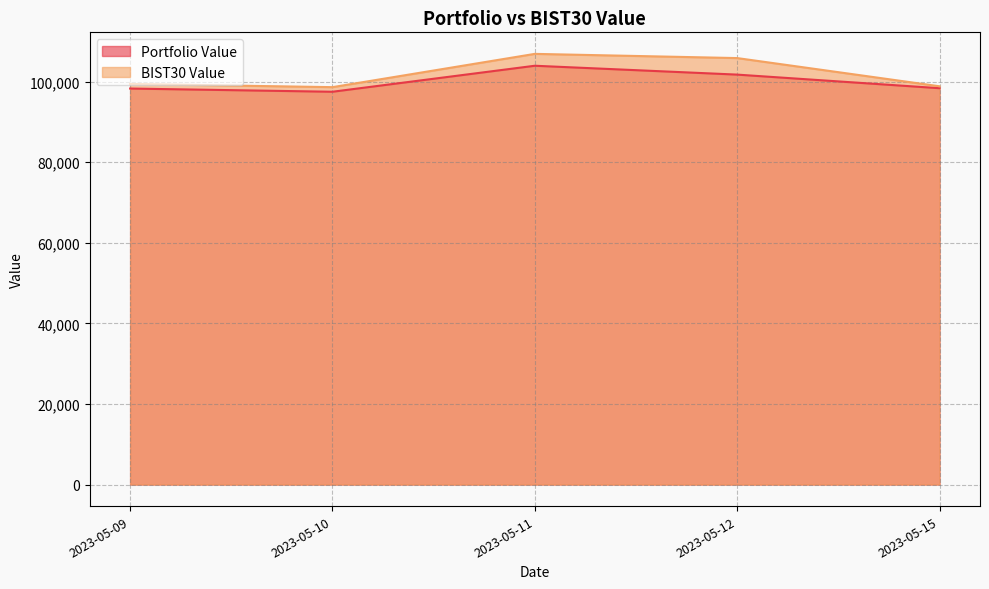

What is the average value of the BIST30 Value series?

101941.6